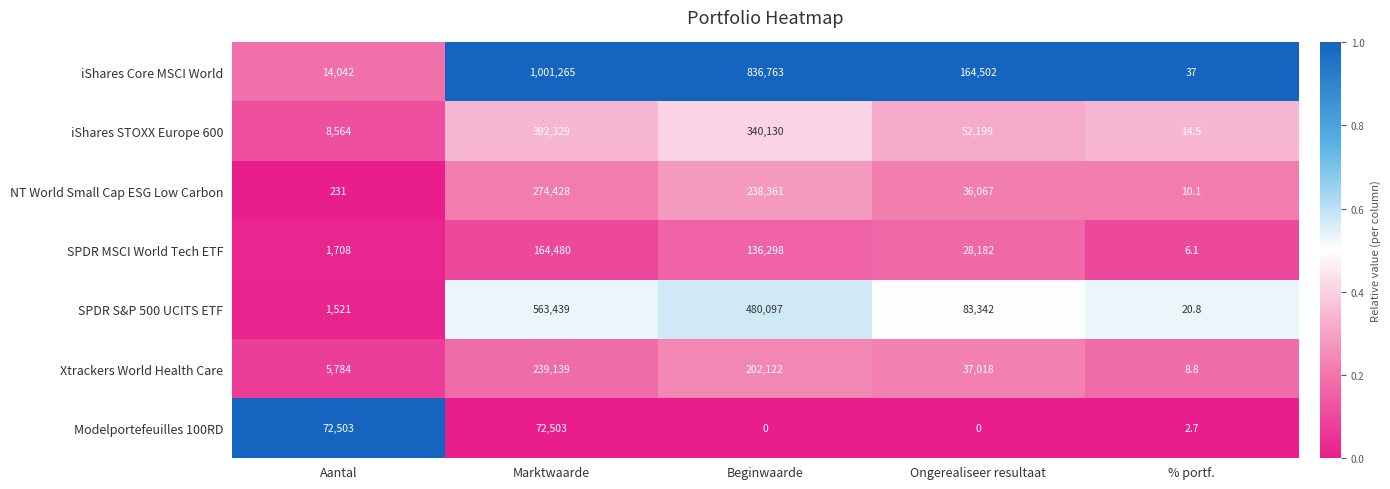

What is the maximum value shown in the chart?

1001265.0